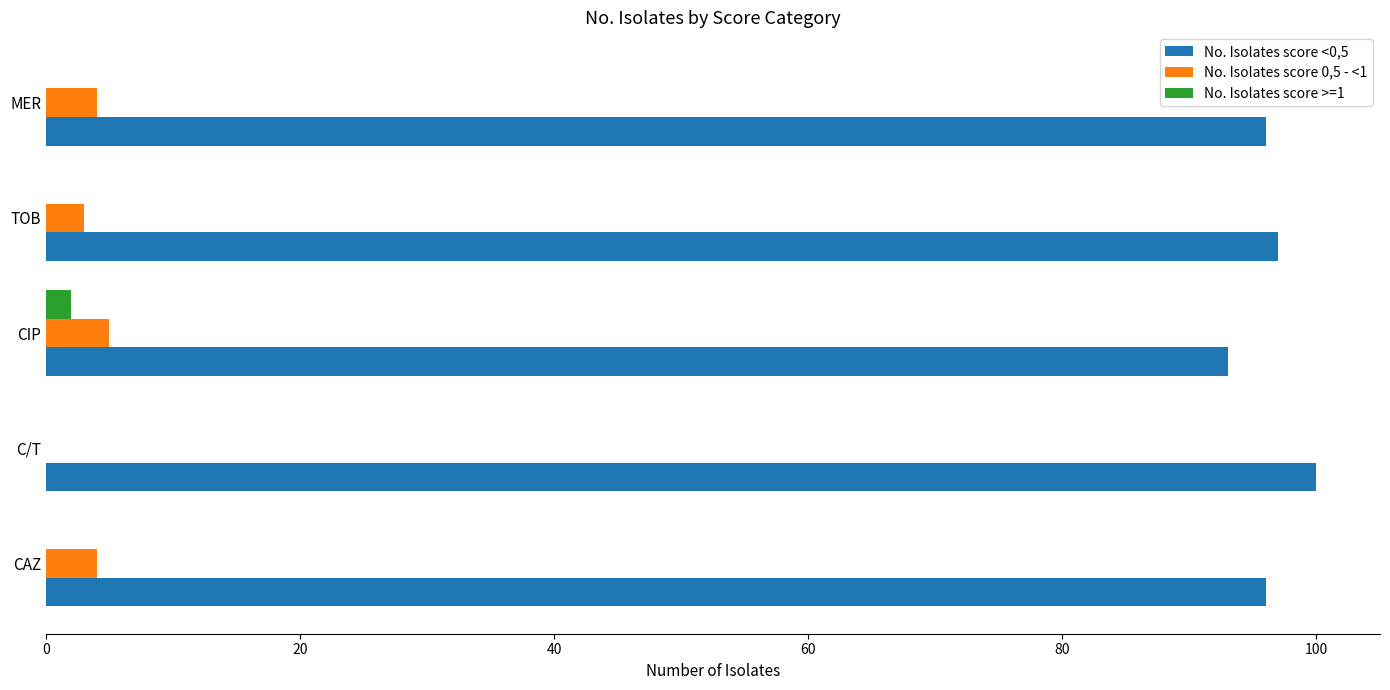

Is it true that No. Isolates score >=1 equals 0 at C/T?

True